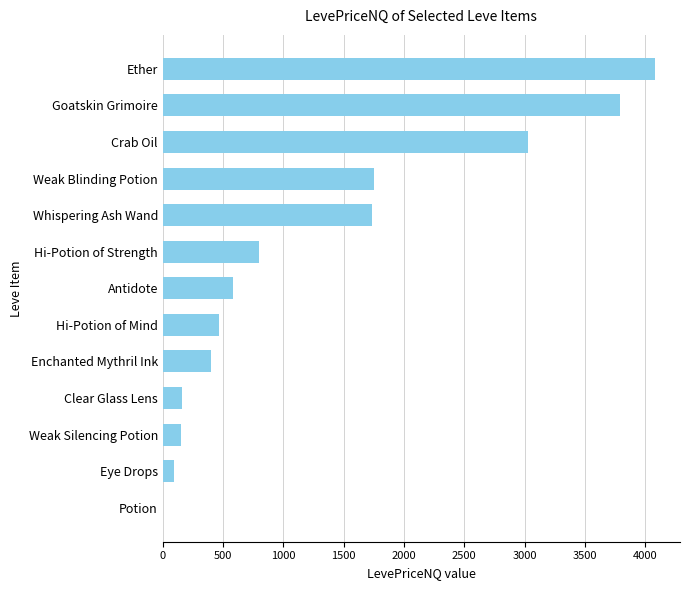

True or false: the data shows 3025.0 at Crab Oil.

True